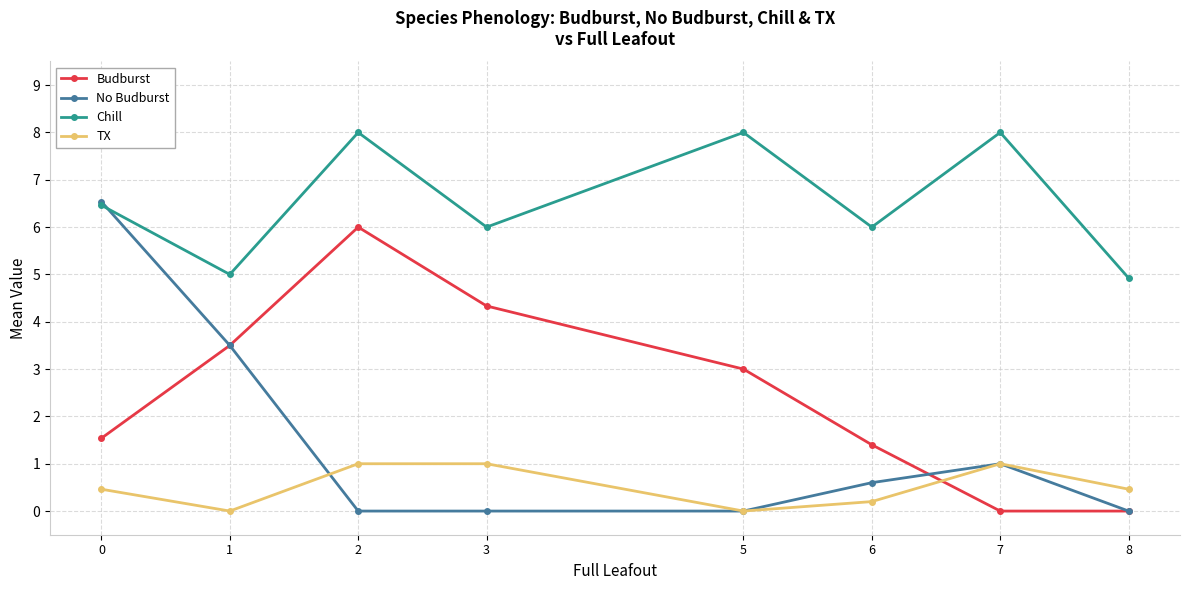

Which series has the widest spread of values?

No Budburst